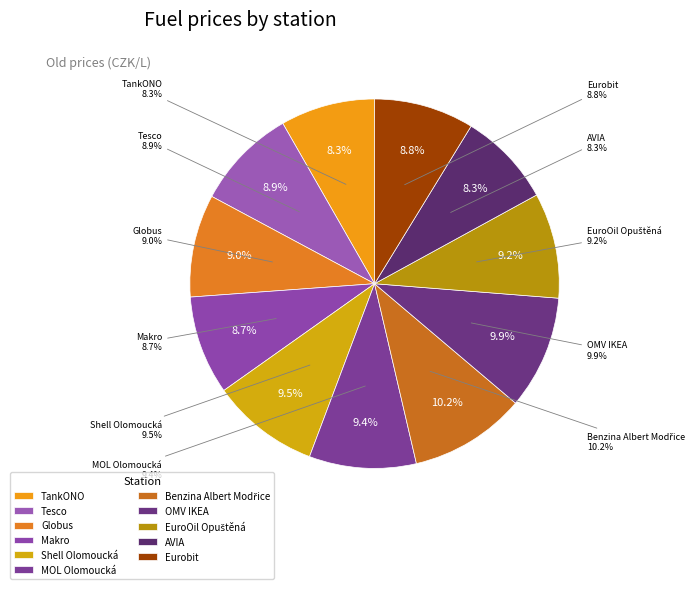

True or false: Makro accounts for 9% of the total.

True